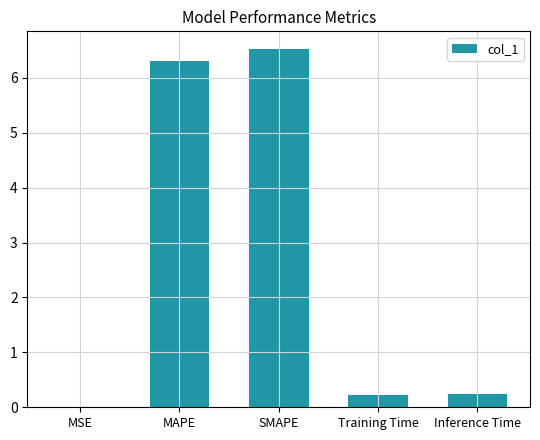

What is the change in value from MAPE to Training Time?

-6.1